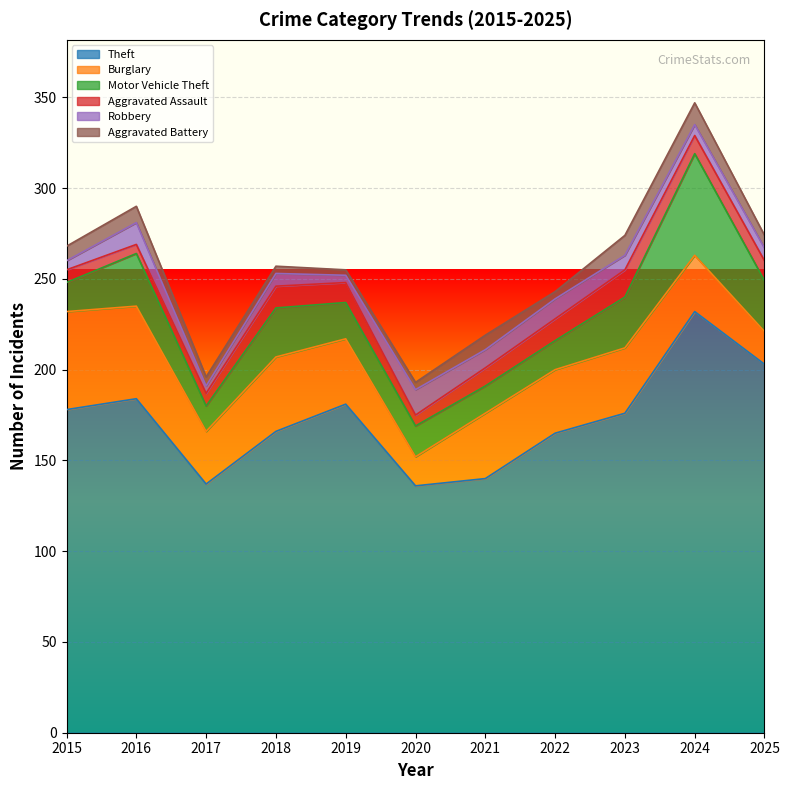

Which series changed the most between 2016 and 2020?

Theft